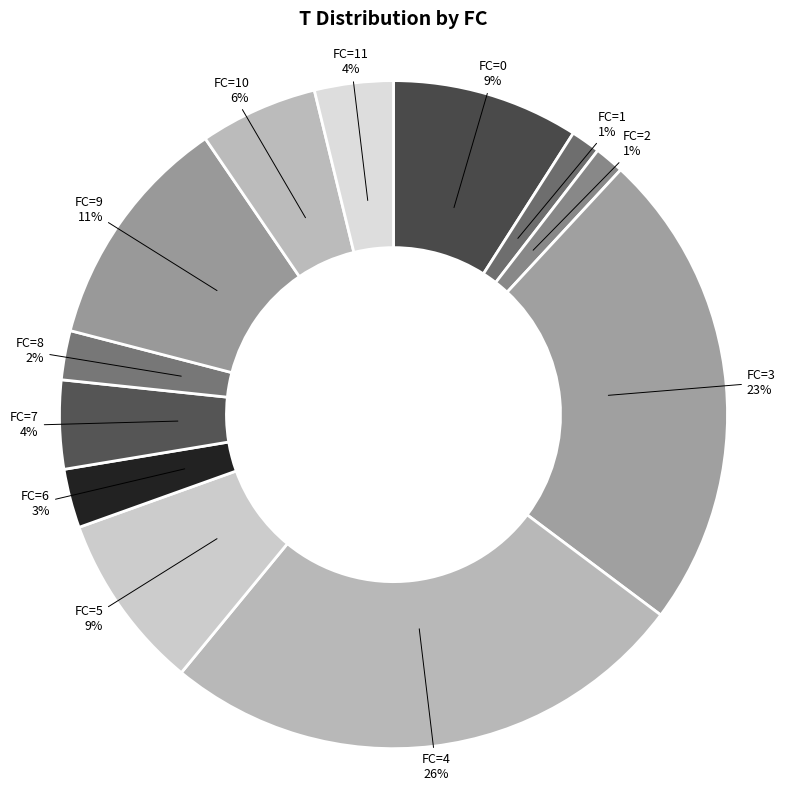

Which has a higher value, FC=0 or FC=11?

FC=0